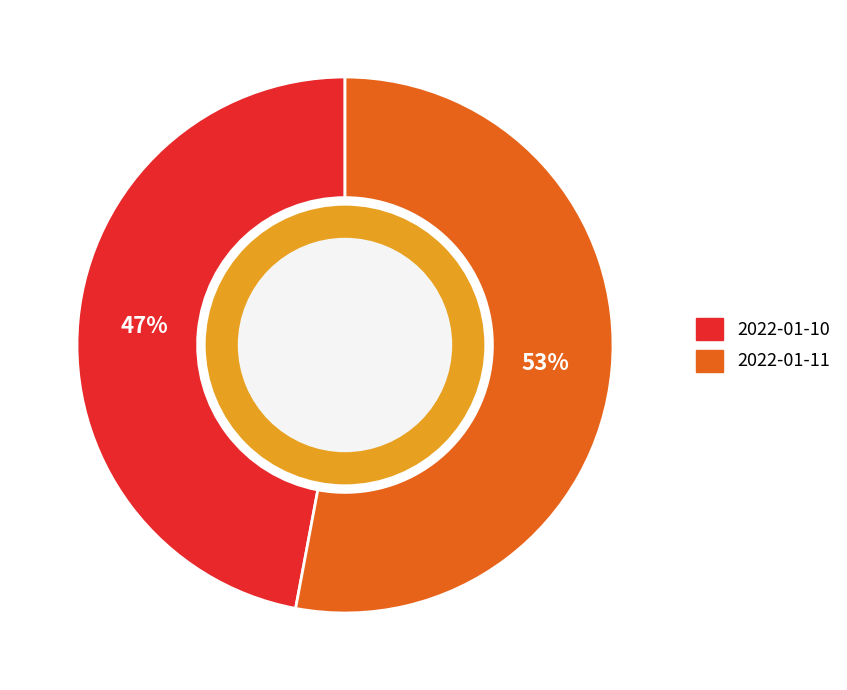

Which category accounts for the majority?

2022-01-11